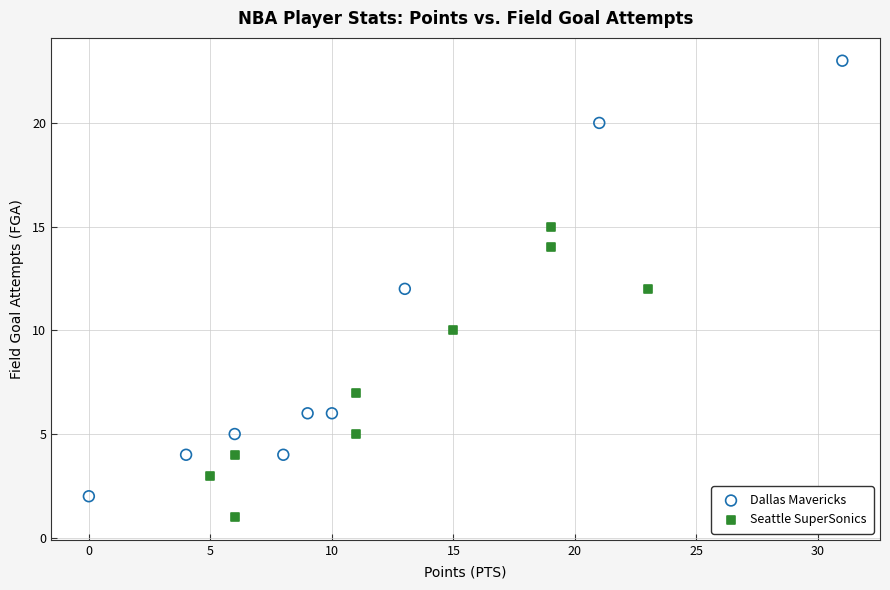

Which series reaches the maximum Y coordinate?

Dallas Mavericks